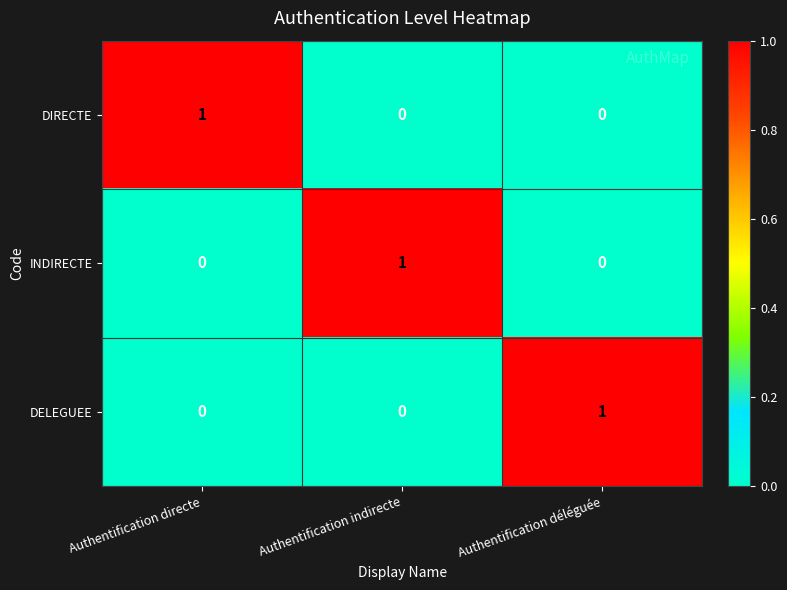

How many DIRECTE values are between 0 and 1?

3